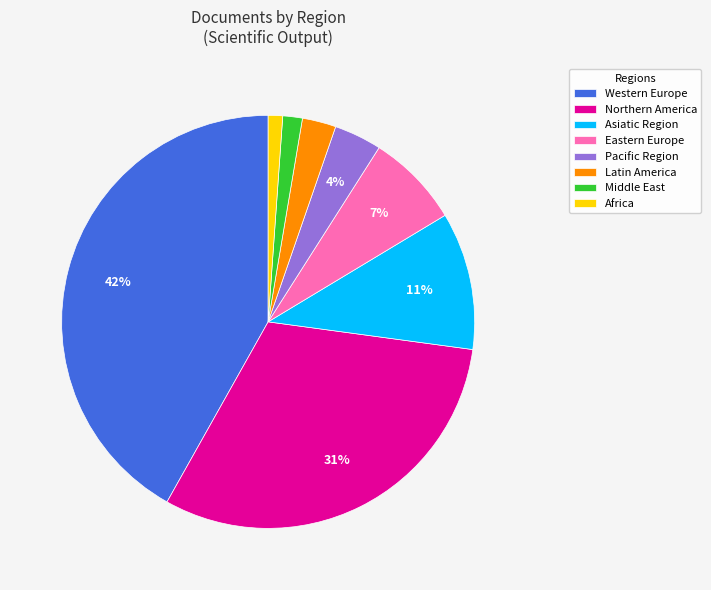

Count the number of slices in the pie.

8